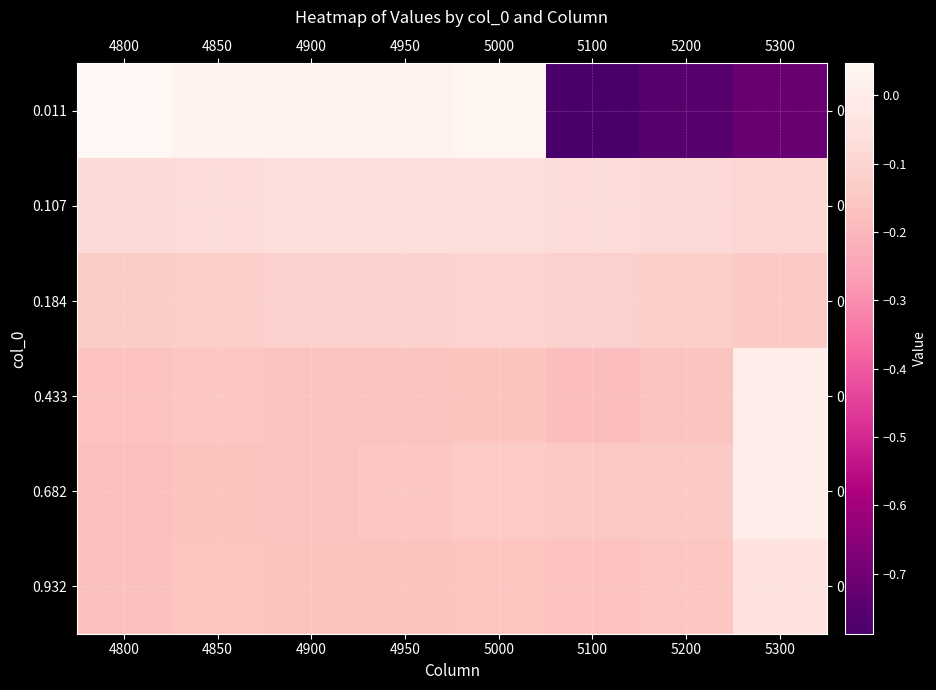

Between 4800 and 5300, which series saw the biggest shift?

0.011